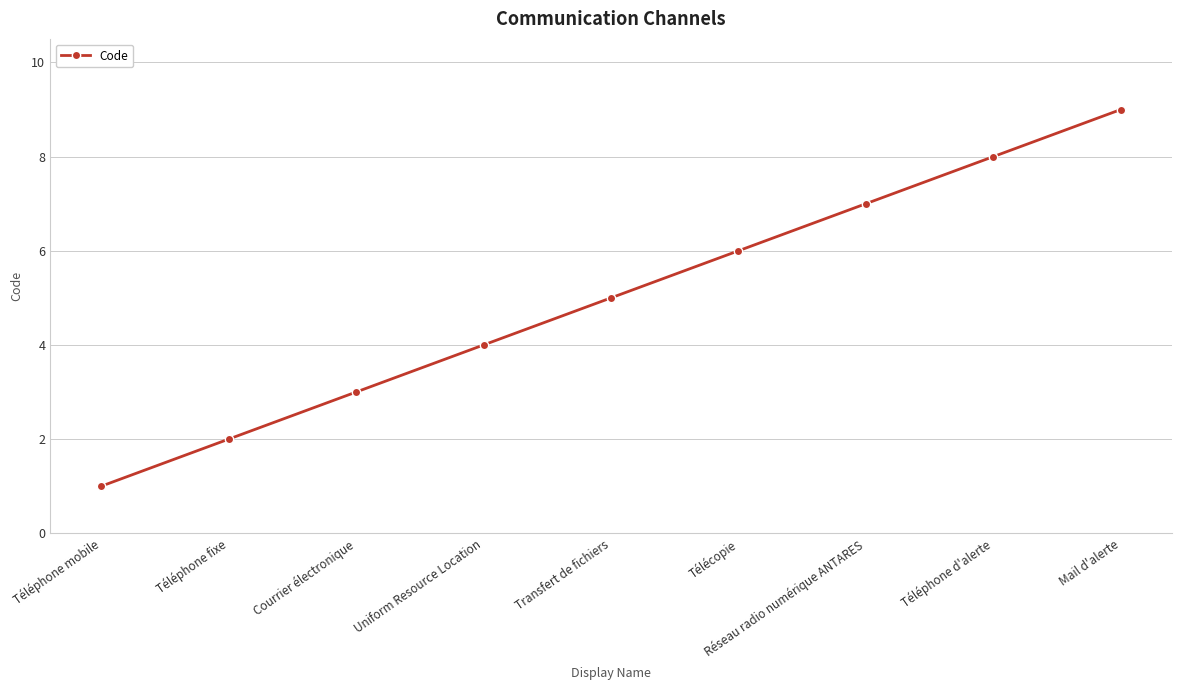

How many lines are shown in the chart?

1